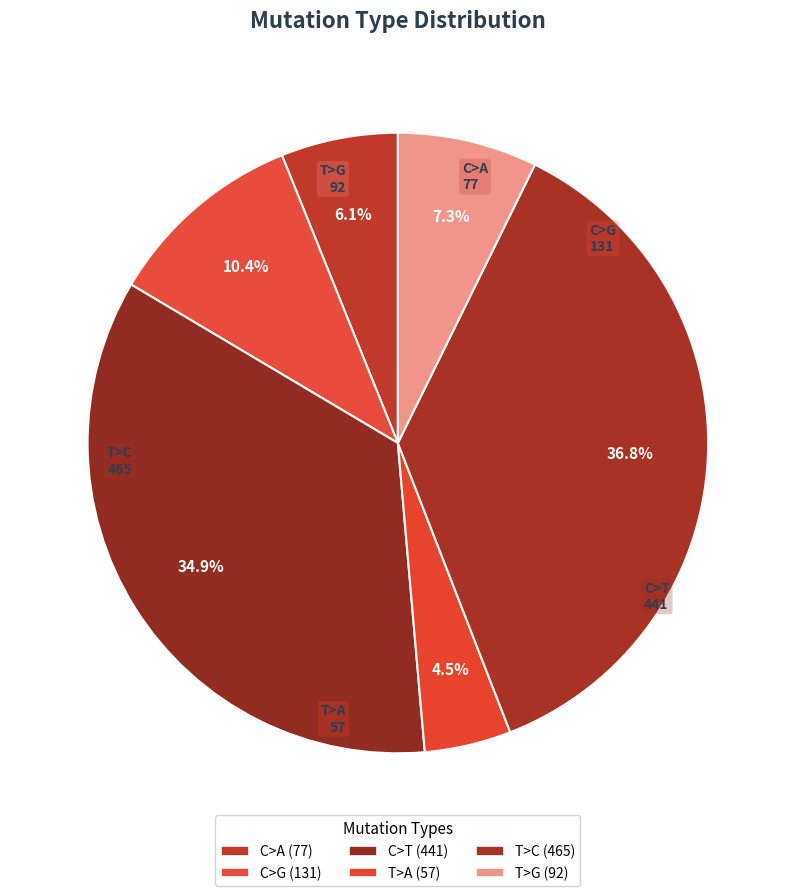

Is there a majority slice in this chart?

No